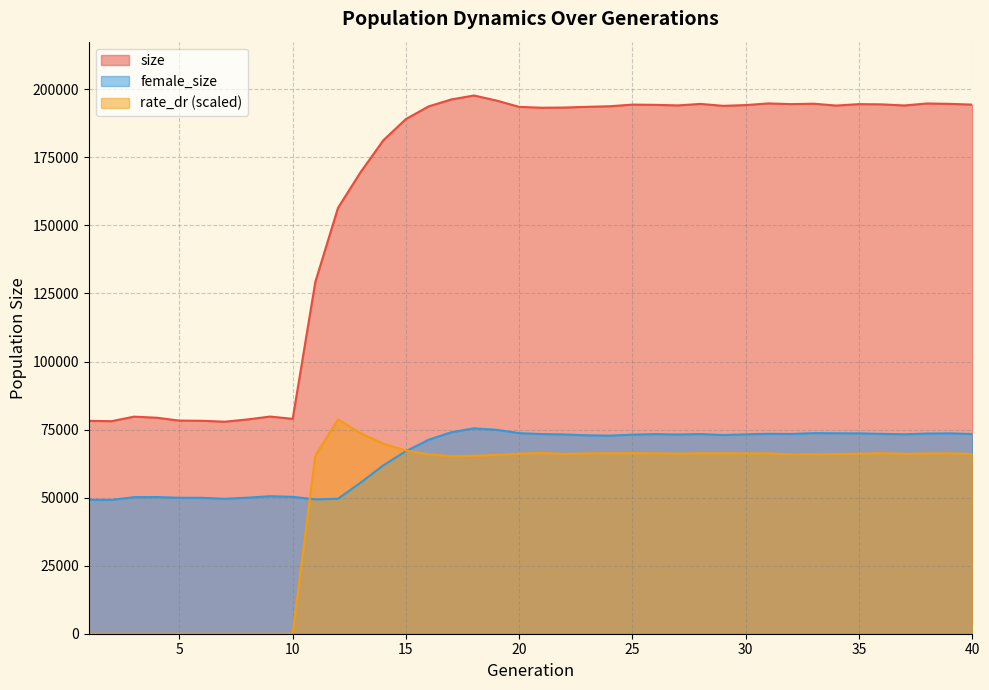

True or false: female_size and size cross at least once.

False